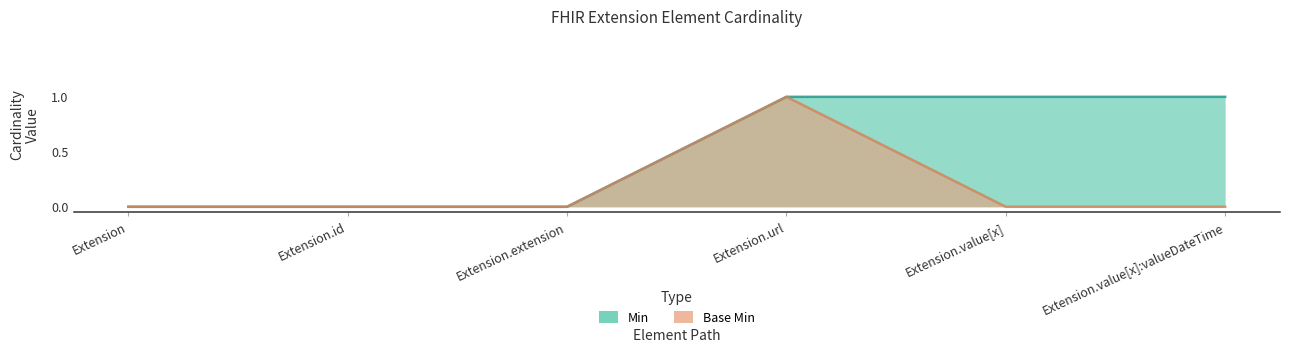

Where is Base Min nearest to the value 0?

Extension